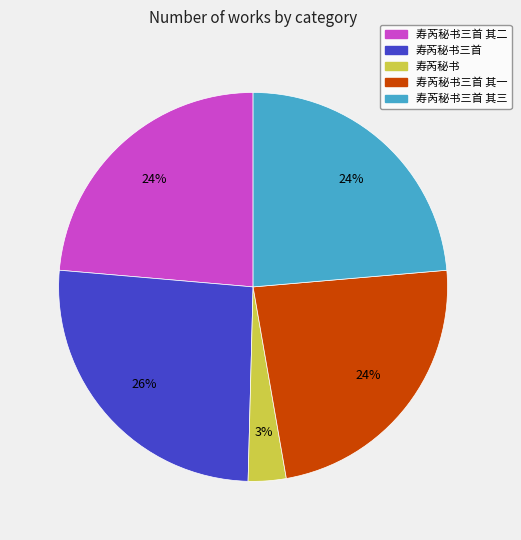

Between 寿芮秘书 and 寿芮秘书三首 其二, which is larger?

寿芮秘书三首 其二